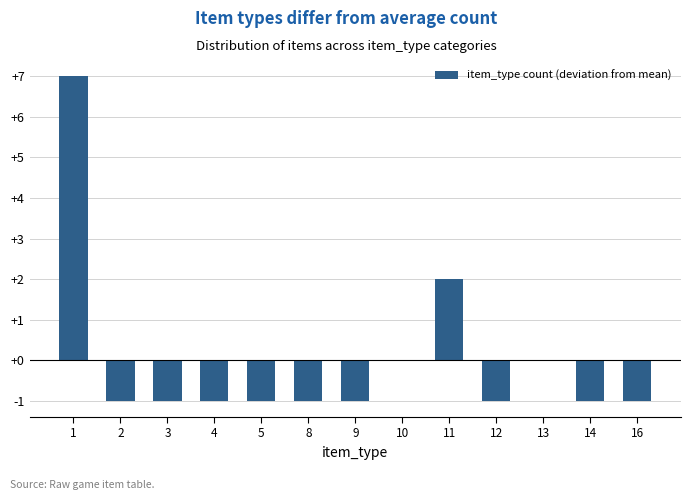

How many categories are shown in the chart?

13